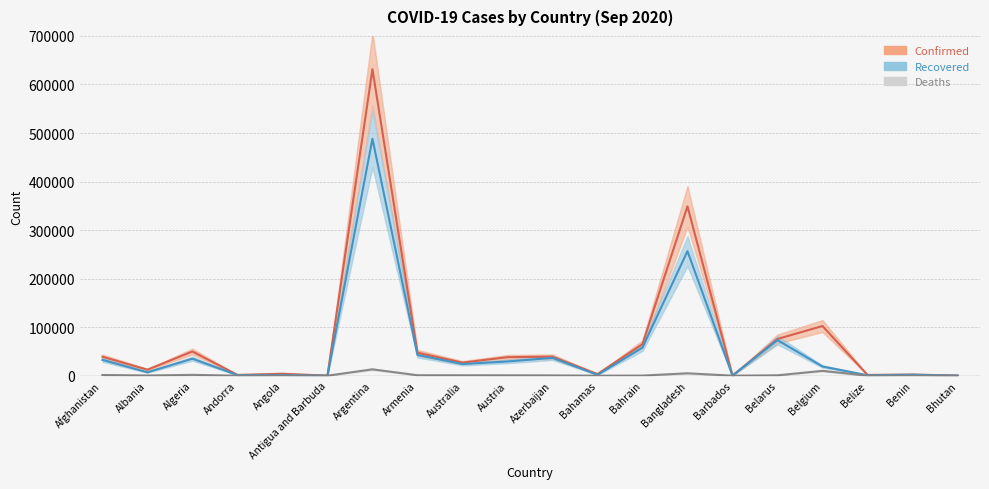

Is it true that Deaths equals 930 at Armenia?

True